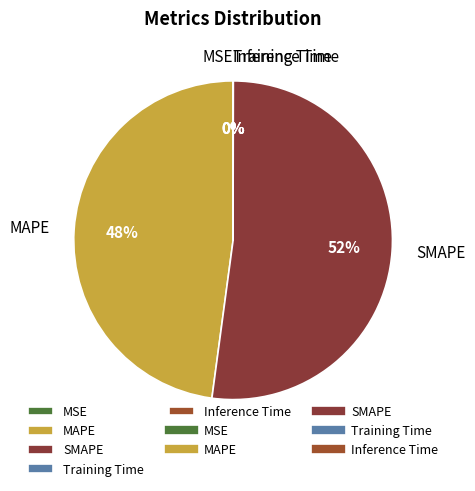

True or false: MAPE accounts for 59% of the total.

False